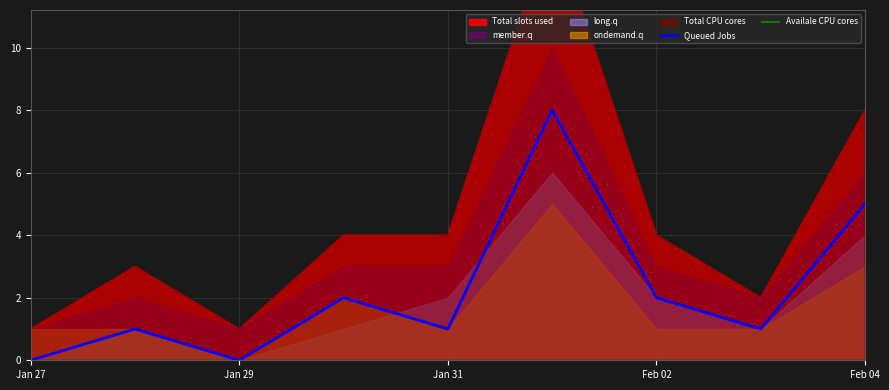

Is it true that Queued Jobs equals 0 at Jan 27?

True